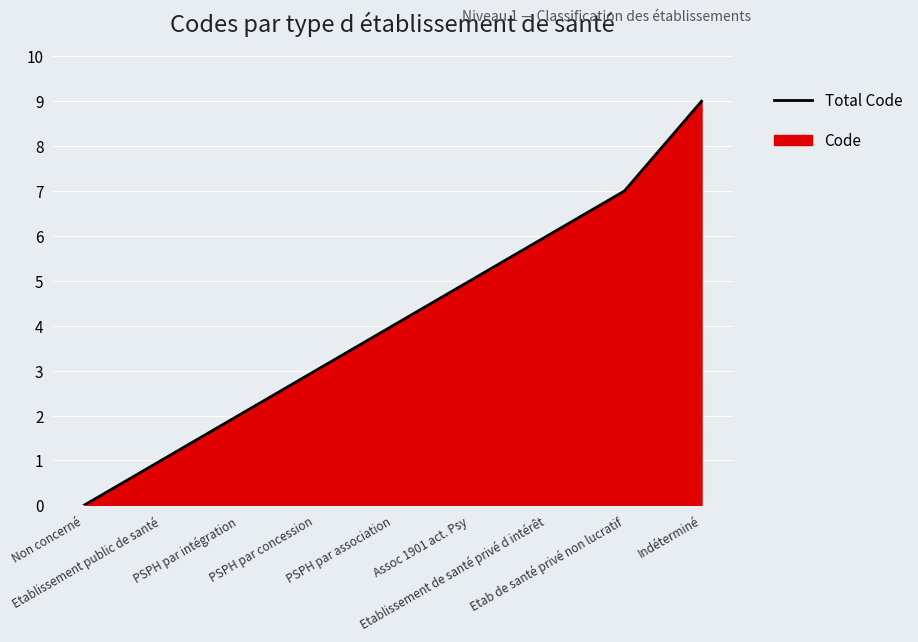

Approximately how many times larger is the value at Etablissement public de santé compared to PSPH par intégration?

0.5